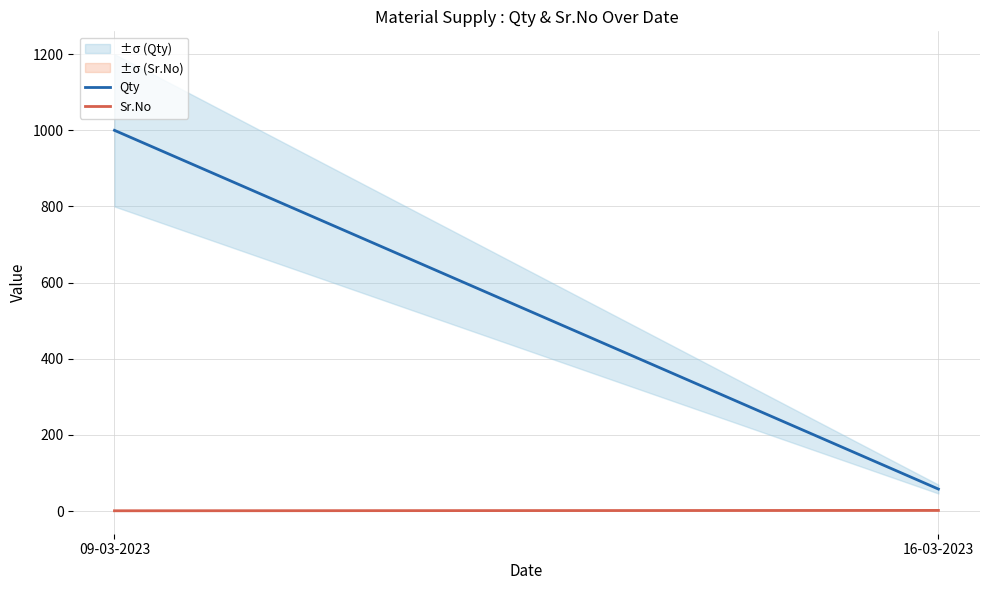

What is the sum of the Sr.No values at 09-03-2023 and 16-03-2023?

3